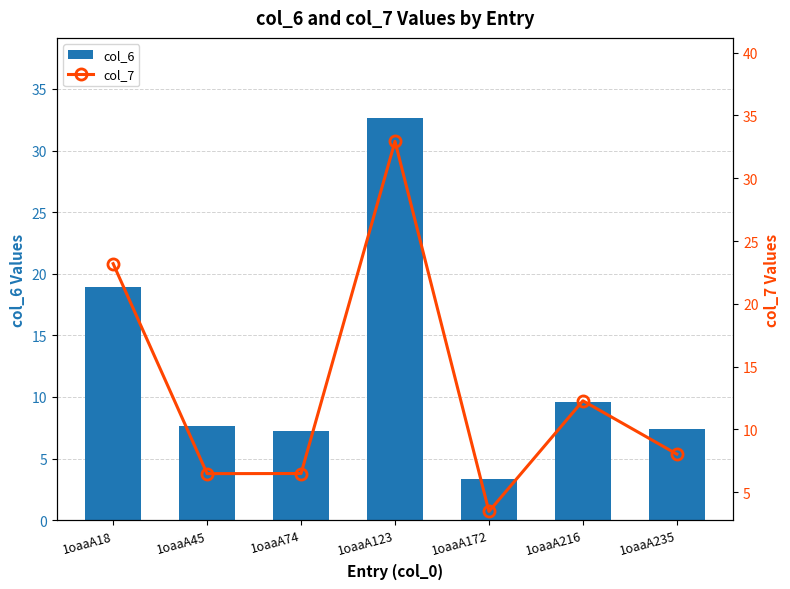

The col_7 series shows 6.5 at 1oaaA45. True or false?

True